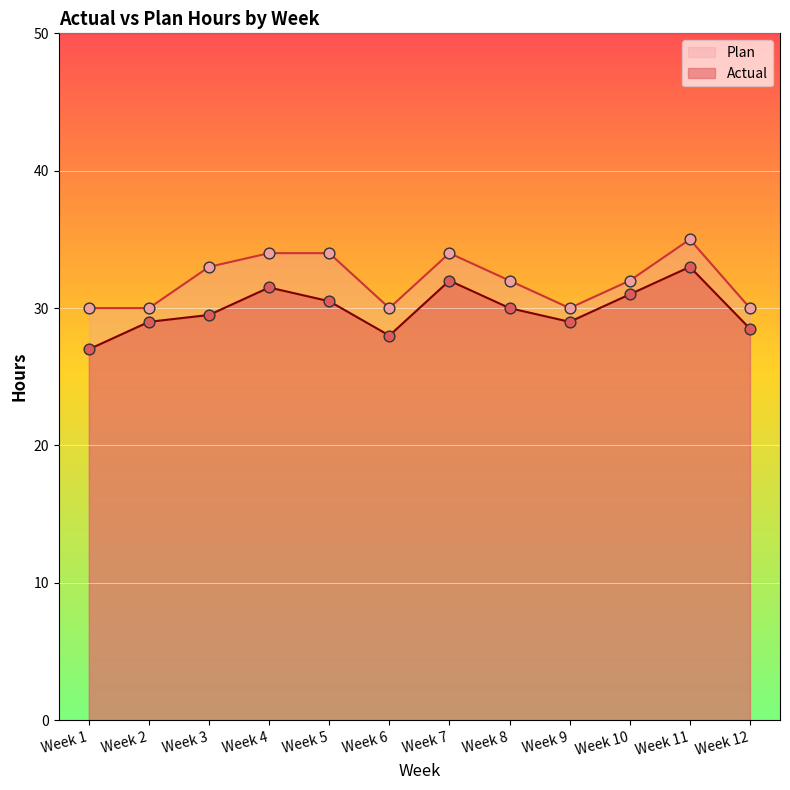

Which series reaches the maximum Y coordinate?

Plan